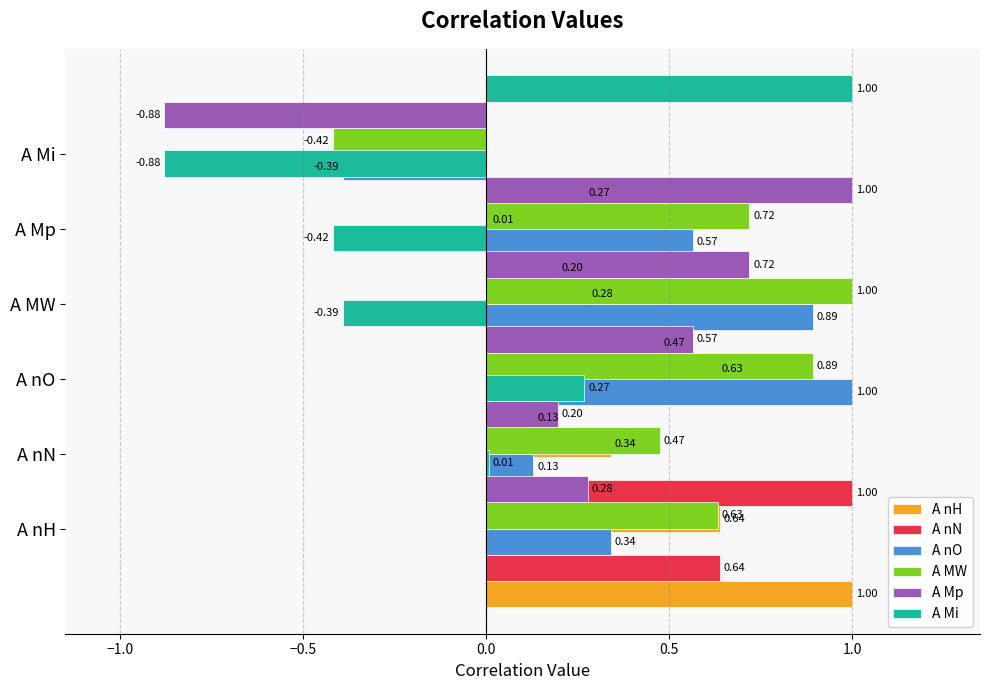

How many categories are shown in the chart?

6